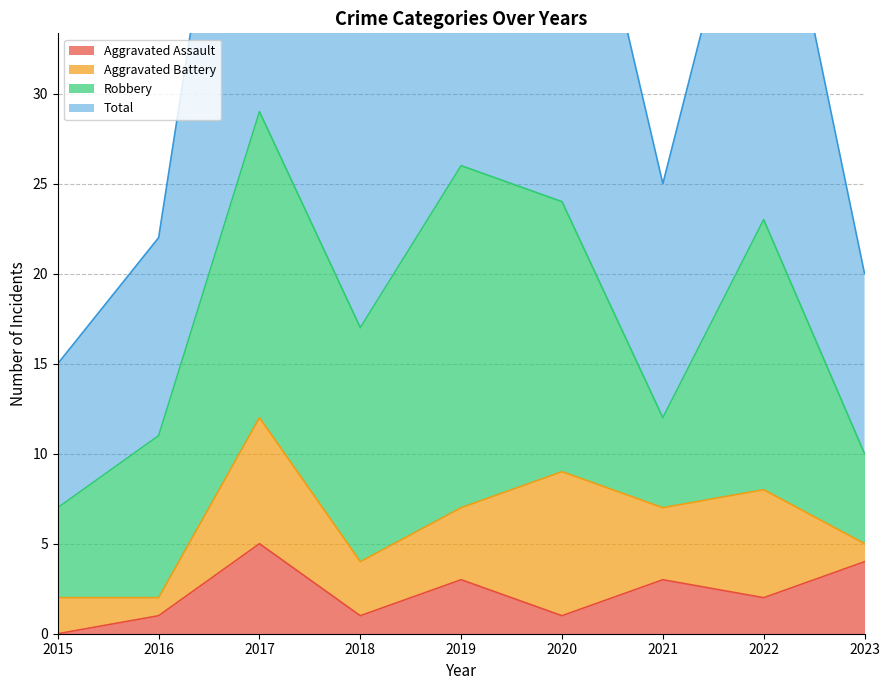

At which label is Total closest to 36?

2018